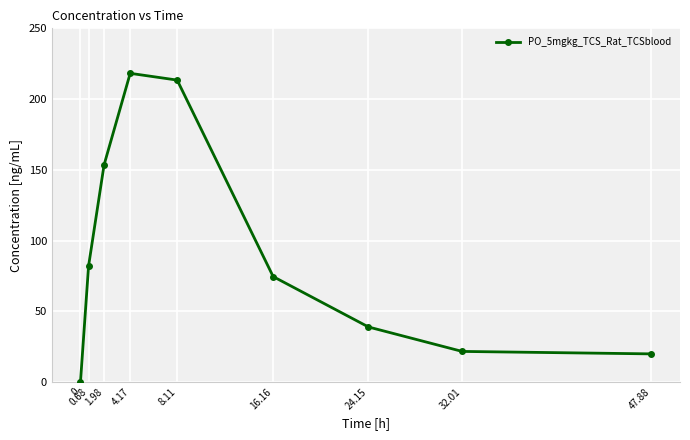

Reading right to left, transcribe all the data shown in this chart.

19.9	21.6	38.9	74.5	213.4	218.2	153.5	82.1	0.0